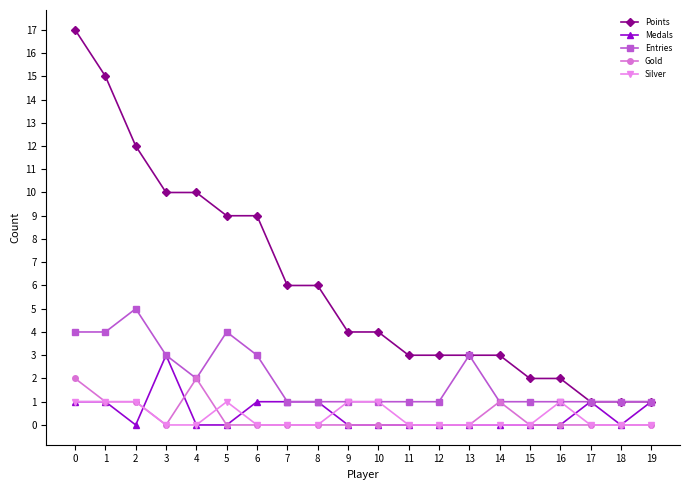

At how many categories does at least one series exceed 16?

1